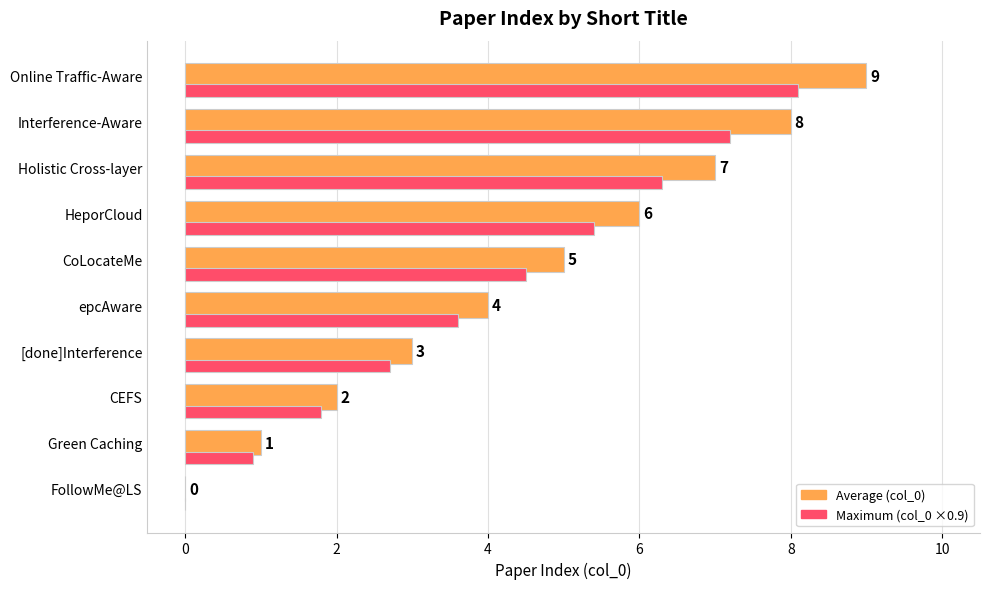

At which category is the sum across all series the highest?

Online Traffic-Aware